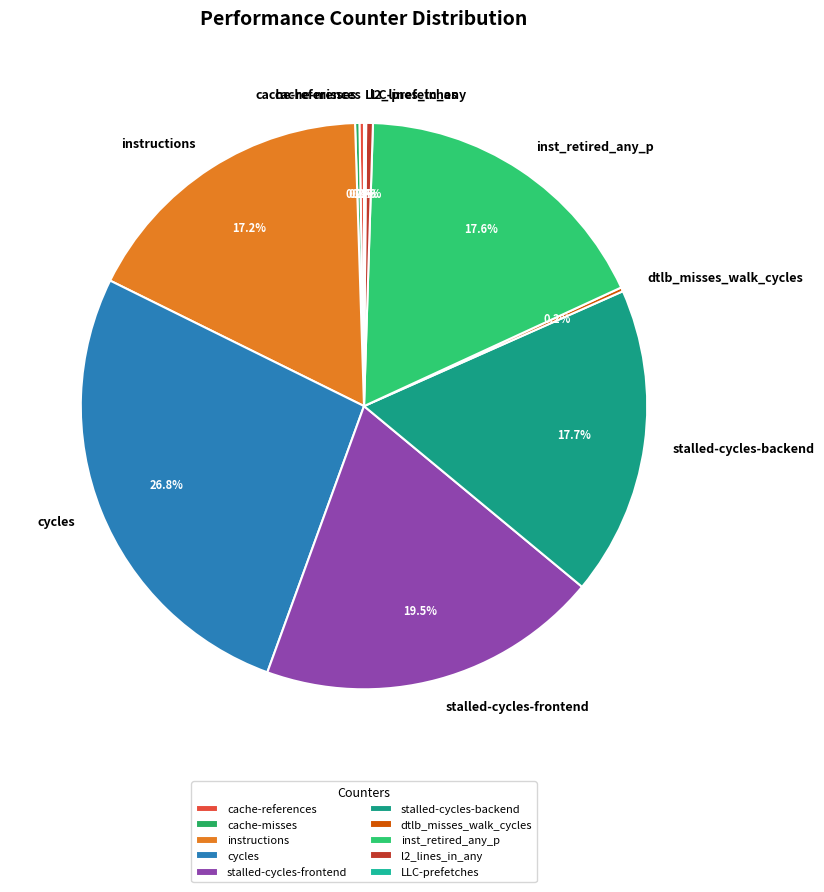

What is the largest slice in the pie chart?

cycles